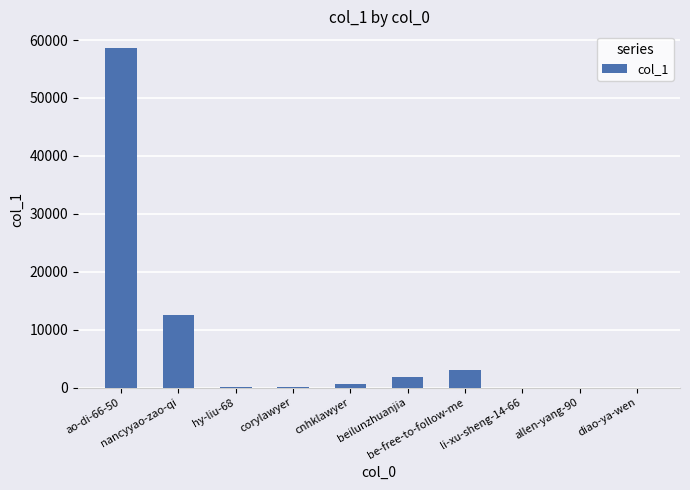

What is the greatest value displayed?

58579